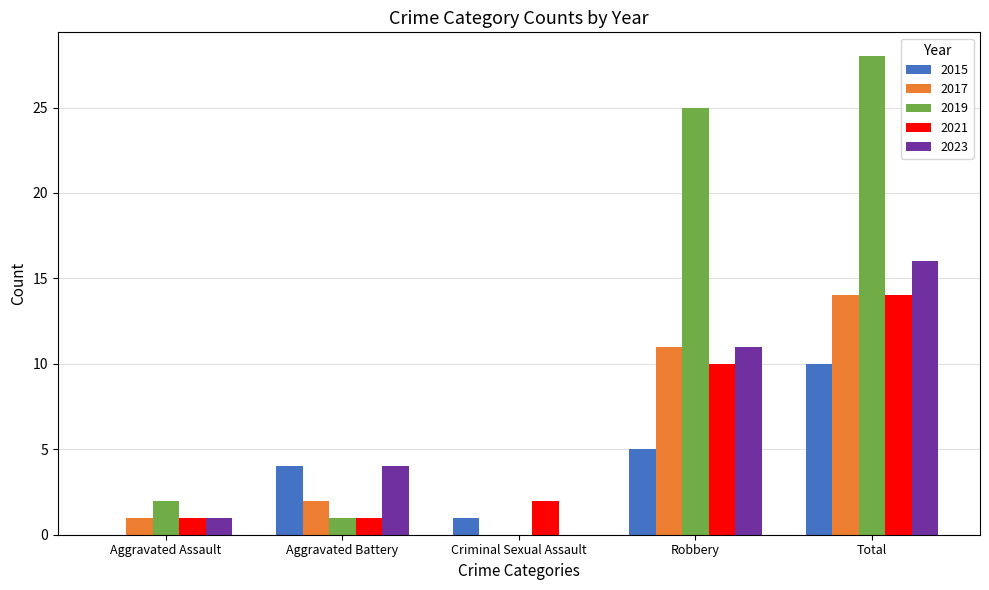

Between Aggravated Assault and Total, which series saw the biggest shift?

2019